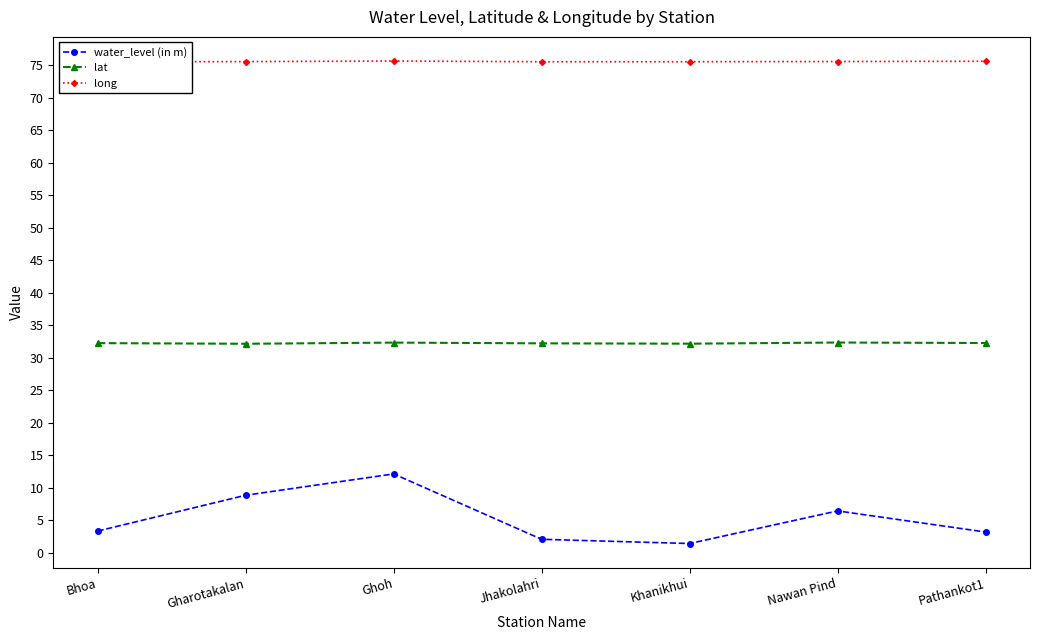

What are all the series names shown in the legend?

water_level (in m), lat, long